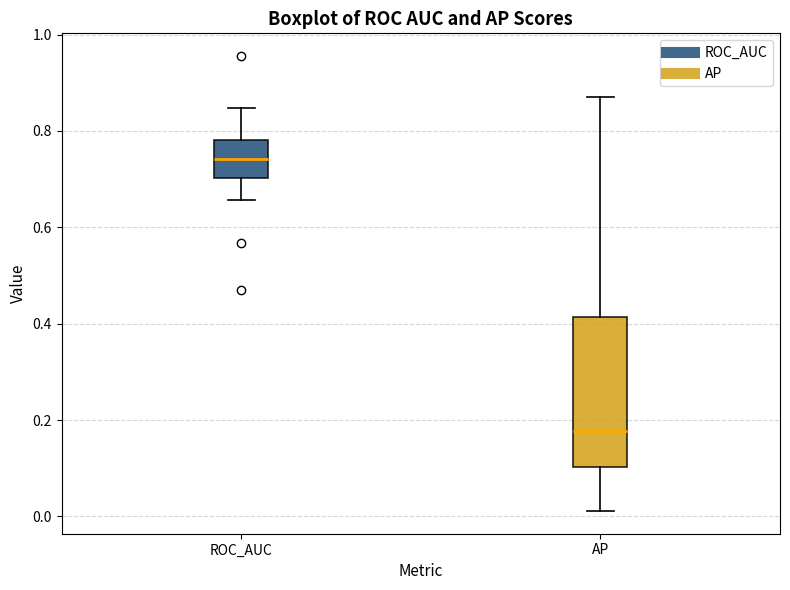

Reading left to right, transcribe this box plot: for each box, give where its median line is, the range the box spans, and where its two whiskers end, as read against the y-axis. The values are not printed on the chart, so give them approximately, as read against the axis.

ROC_AUC: median 0.74, box 0.70 to 0.78, whiskers 0.66 to 0.84
AP: median 0.18, box 0.10 to 0.42, whiskers 0.02 to 0.88